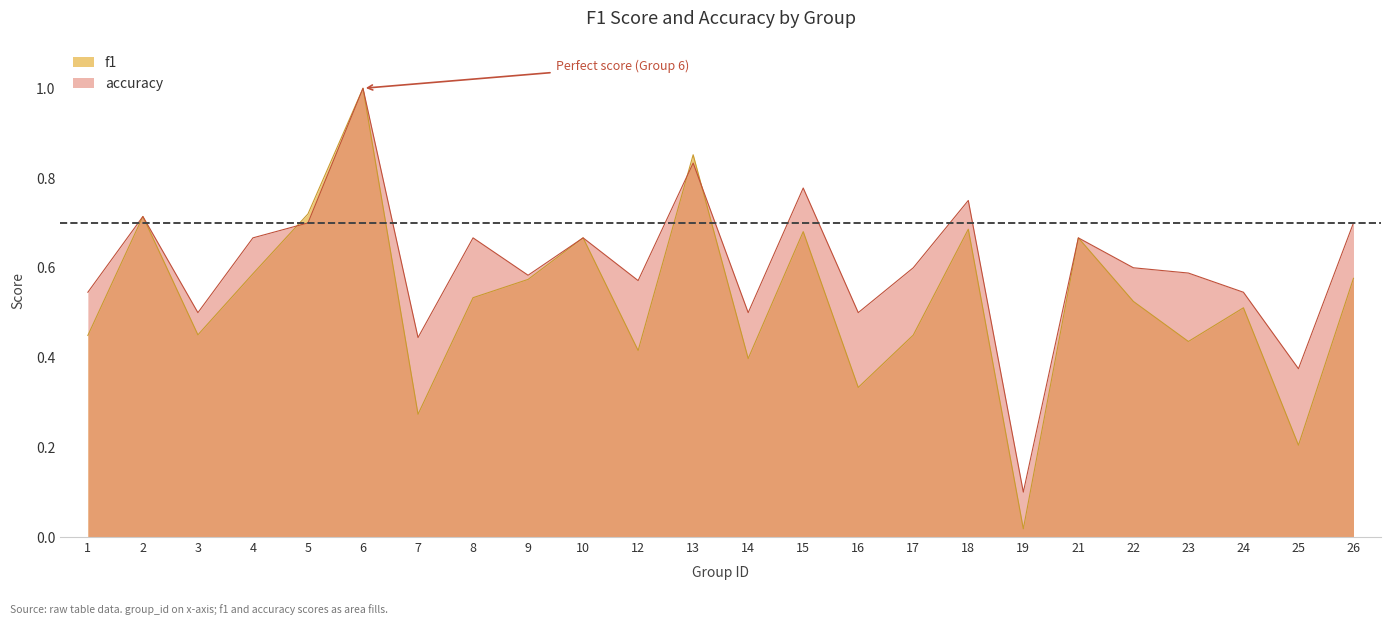

Which category has the highest value in the accuracy series?

6